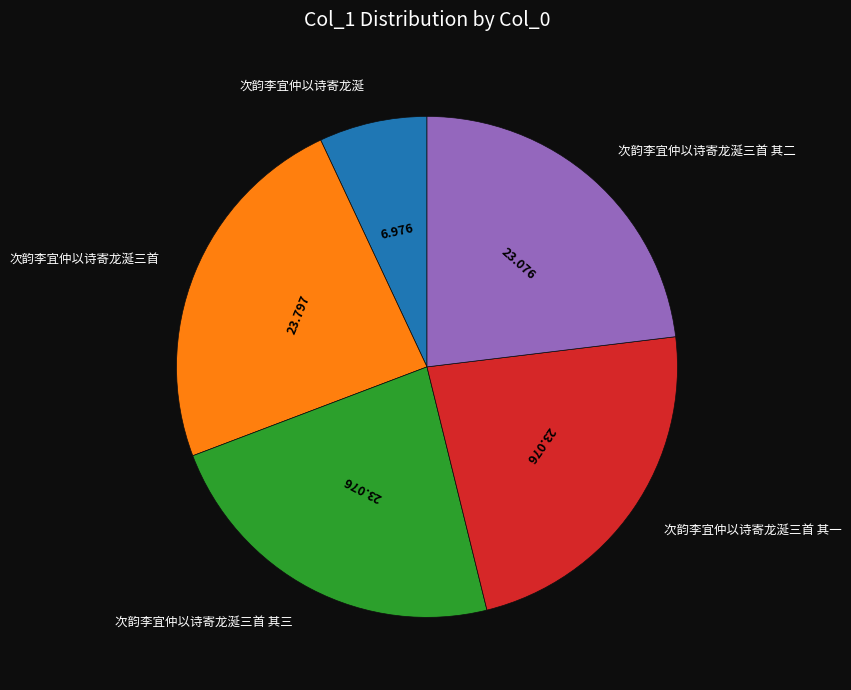

Is there a majority slice in this chart?

No